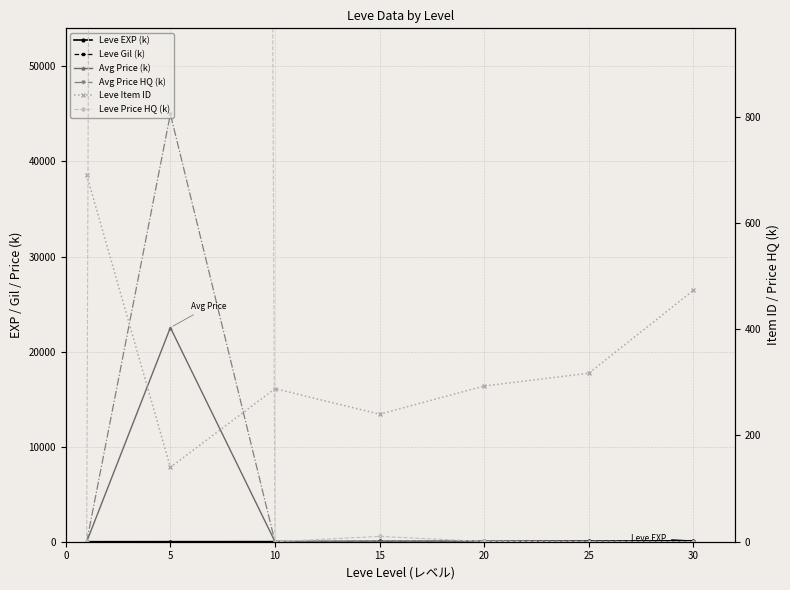

How many lines are shown in the chart?

6